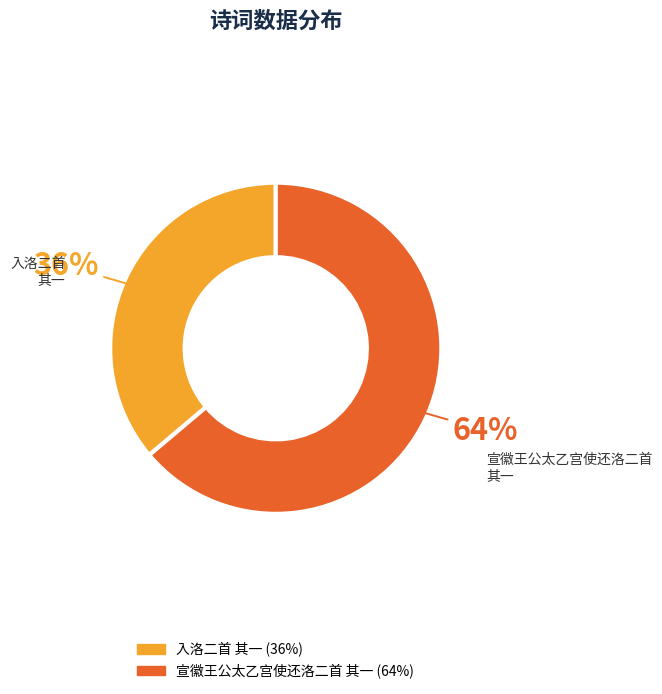

What is the smallest slice in the pie chart?

入洛二首 其一